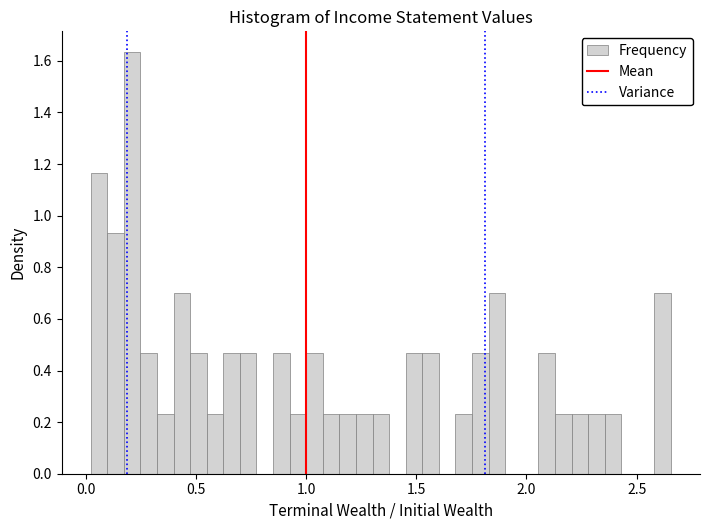

Around what value on the x-axis is the tallest bar? Give the approximate position of its centre, as read against the axis.

0.20